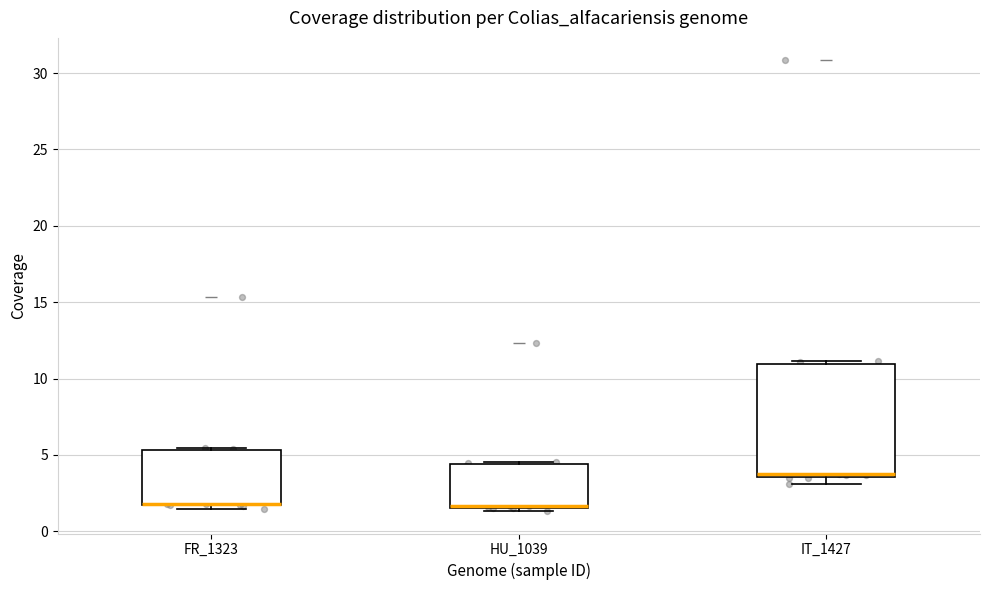

Reading left to right, transcribe this box plot: for each box, give where its median line is, the range the box spans, and where its two whiskers end, as read against the y-axis. The values are not printed on the chart, so give them approximately, as read against the axis.

FR_1323: median 2.0 (drawn on the box's lower edge), box 1.5 to 5.5, whiskers 1.5 (just below the box's lower edge) to 5.5
HU_1039: median 1.5 (drawn on the box's lower edge), box 1.5 to 4.5, whiskers 1.5 (just below the box's lower edge) to 4.5
IT_1427: median 3.5 (just above the box's lower edge), box 3.5 to 11.0, whiskers 3.0 to 11.0 (just above the box's upper edge)